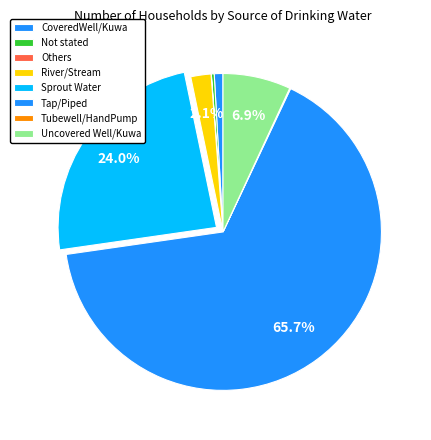

How many segments does this pie chart have?

8